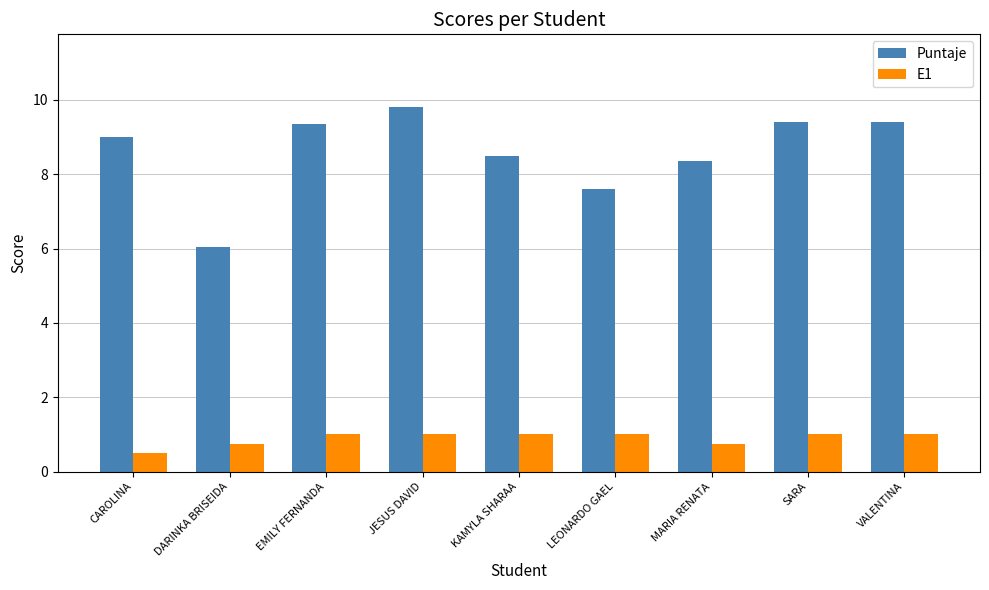

The value of E1 at VALENTINA is 0.6. True or false?

False